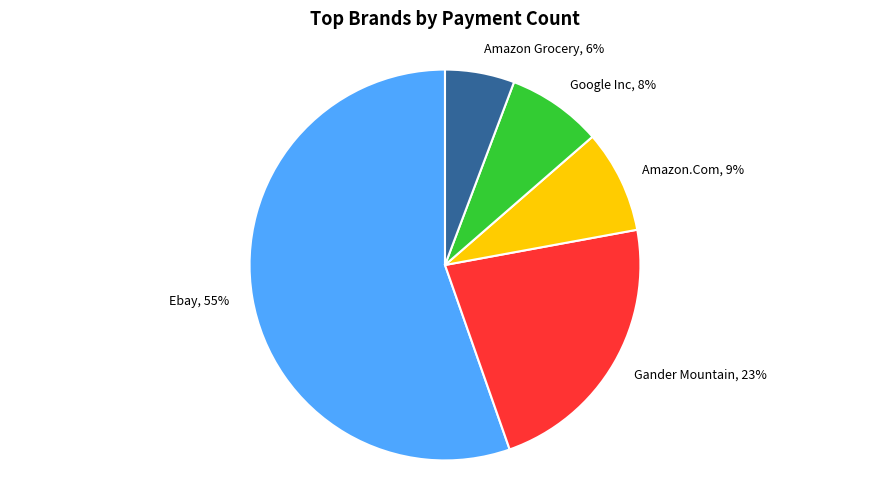

Which category has the biggest portion of the pie?

Ebay